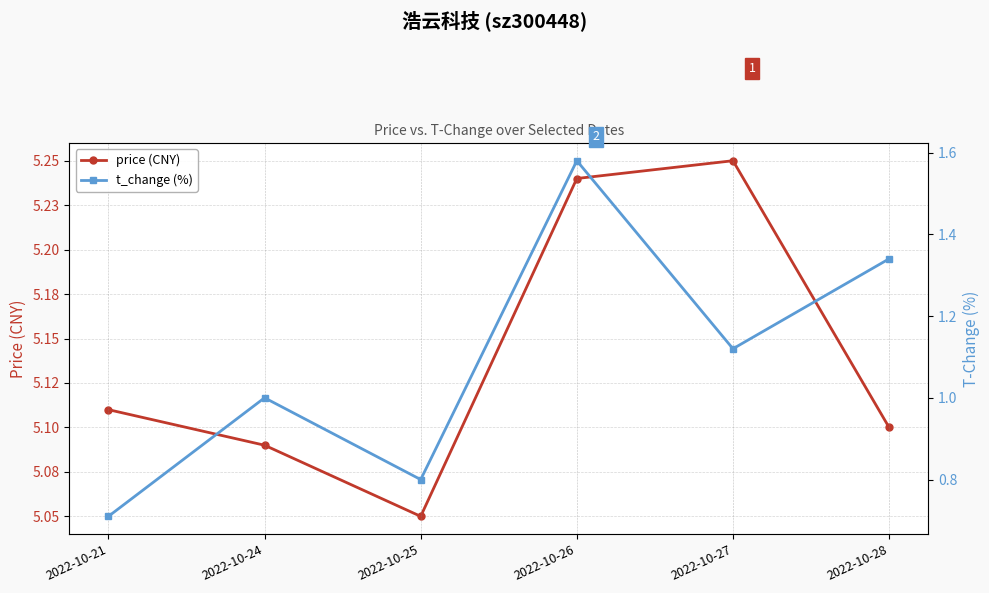

In price (CNY), how many points are lower than both neighbors (excluding endpoints)?

1